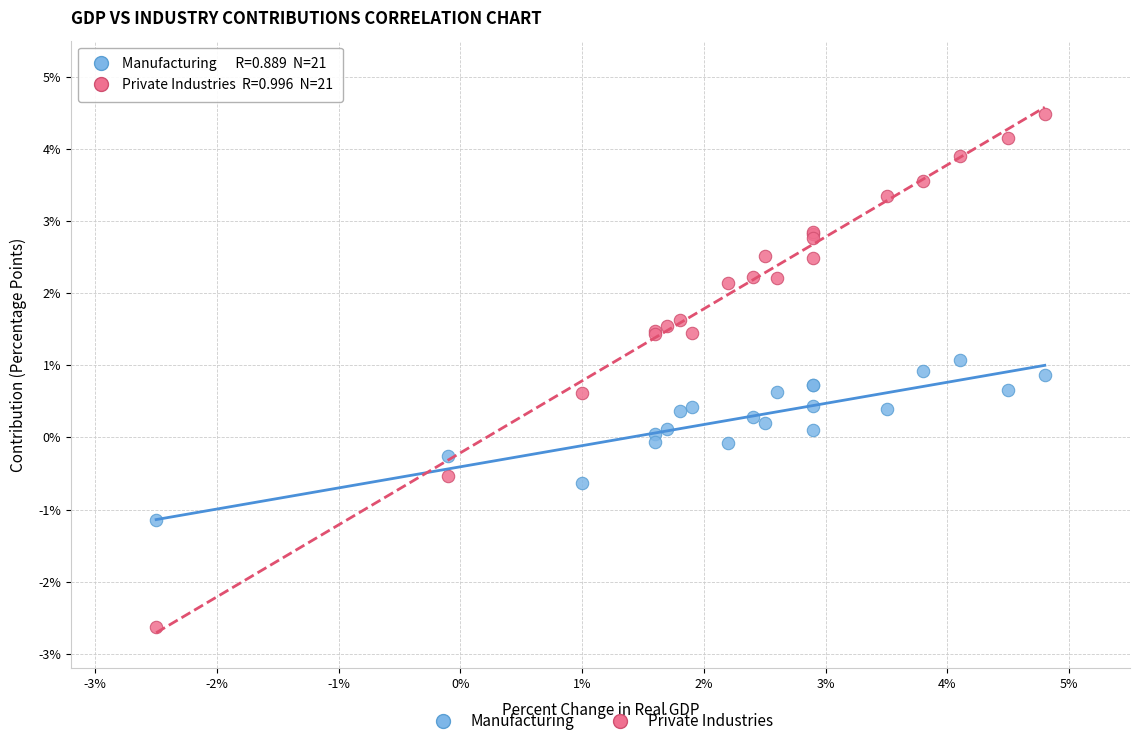

Which series contains the highest Y value?

Private Industries